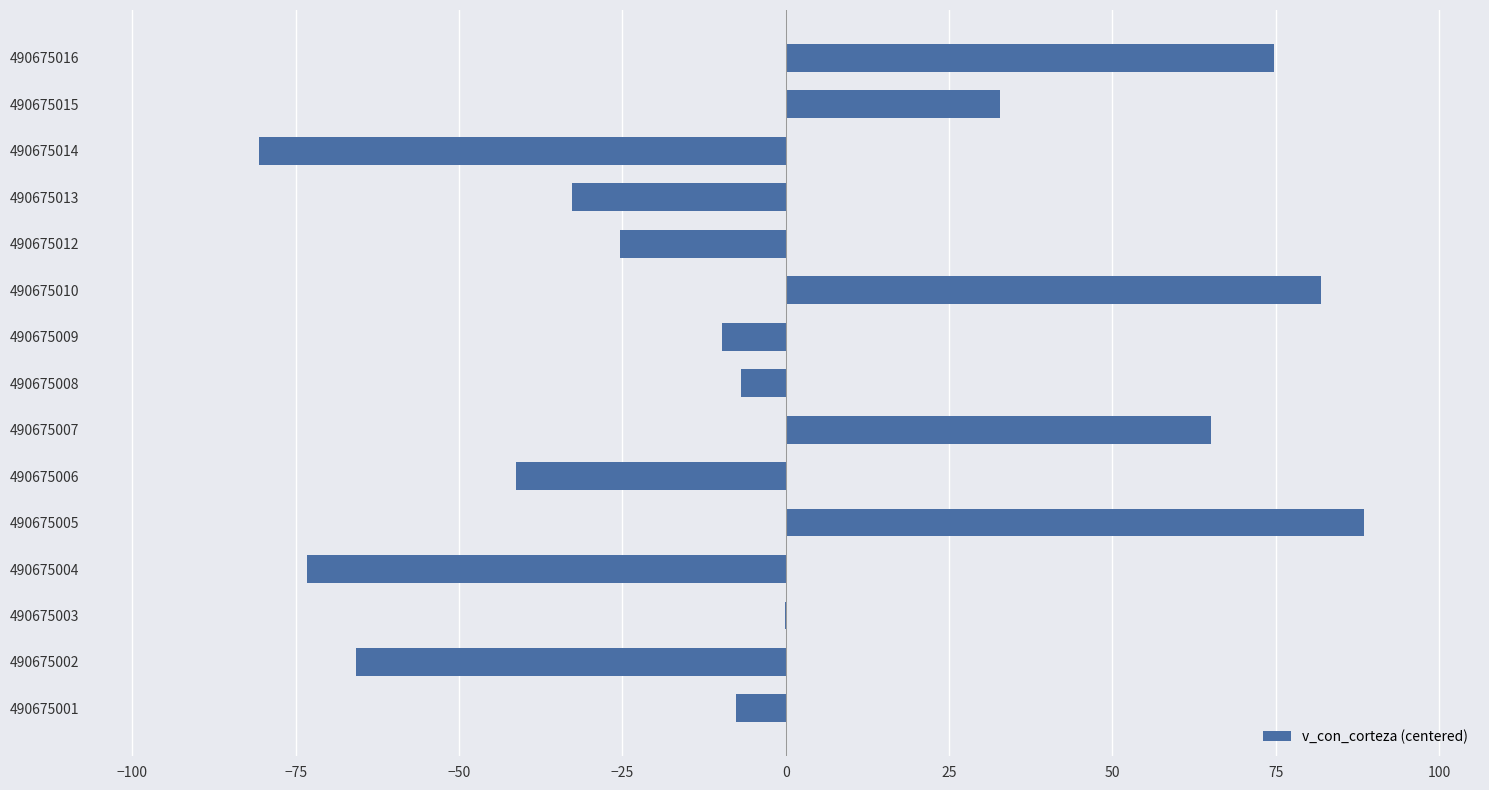

Where is the data nearest to the value 4?

490675003